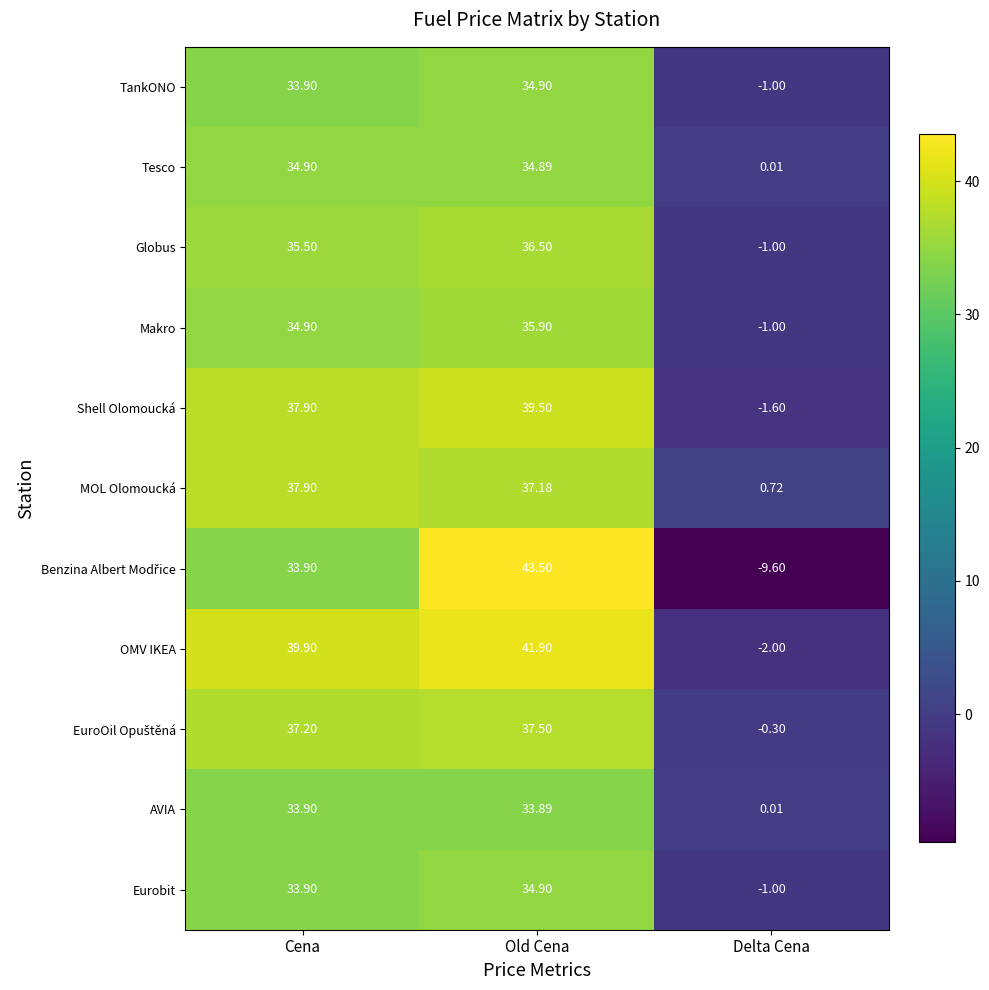

Where is Makro nearest to the value 17?

Cena